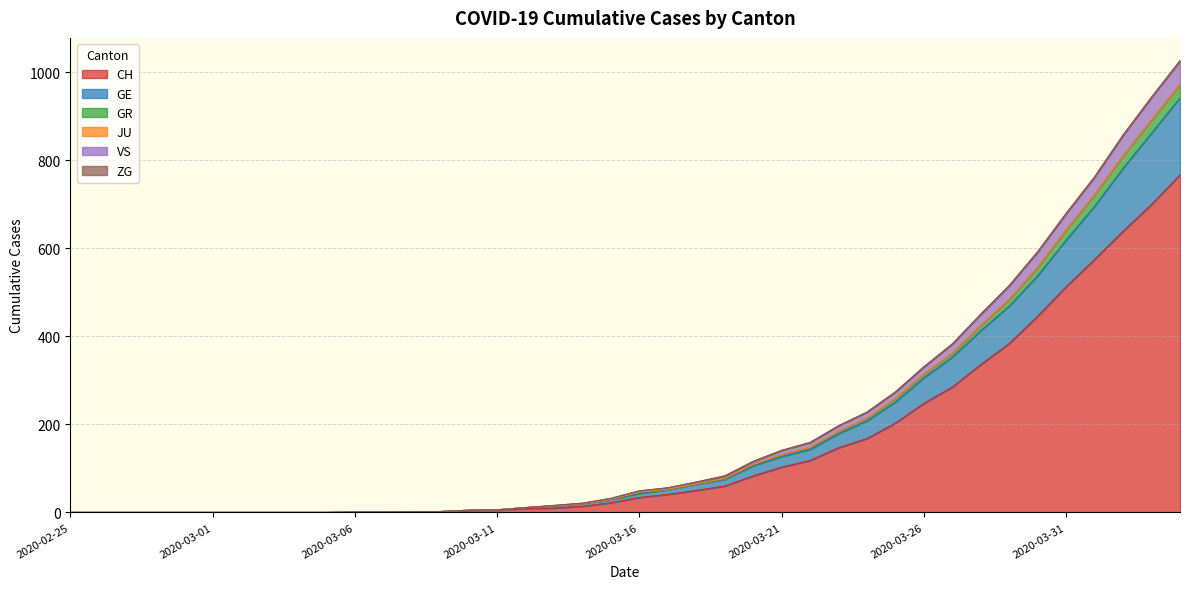

What is the highest value of the CH series?

767